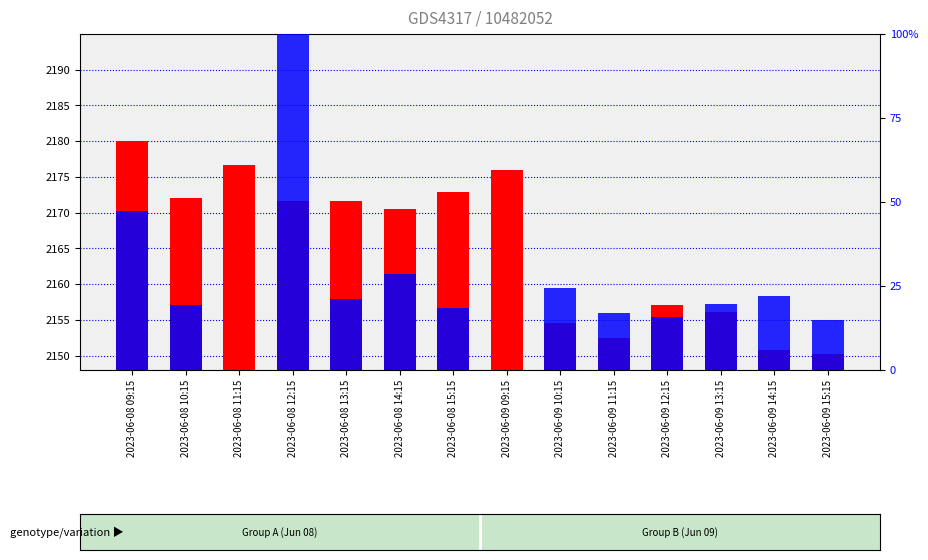

What is the total value across all series at 2023-06-09 10:15?

30.9